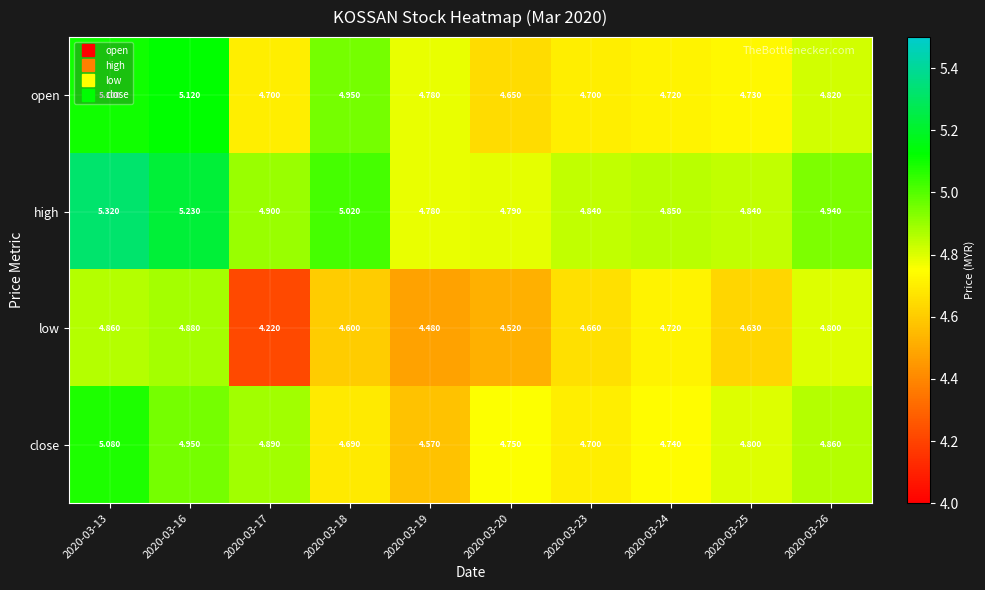

At 2020-03-17, list the series in order from smallest to largest.

low, open, close, high